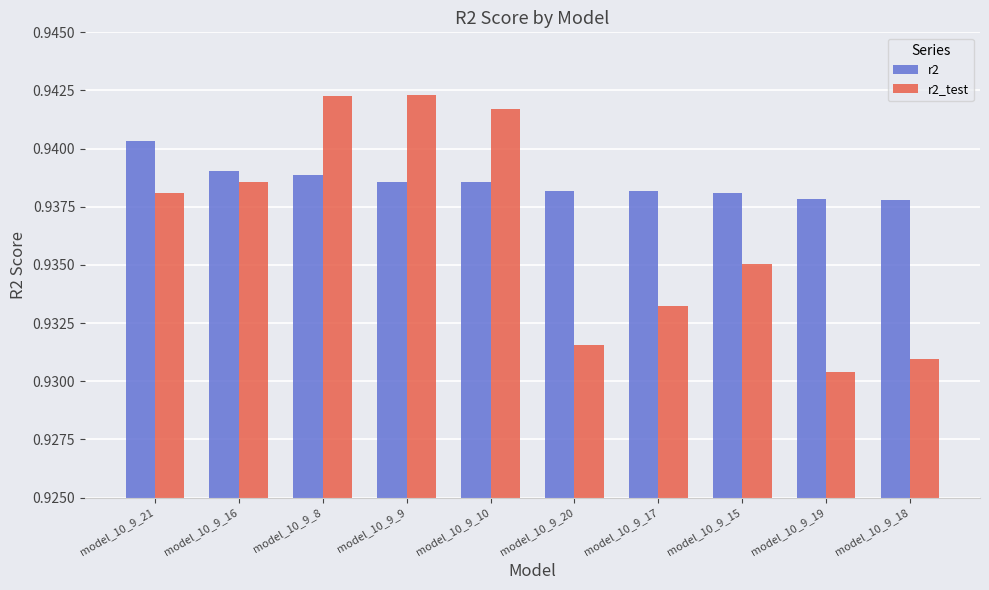

How many categories are shown in the chart?

10